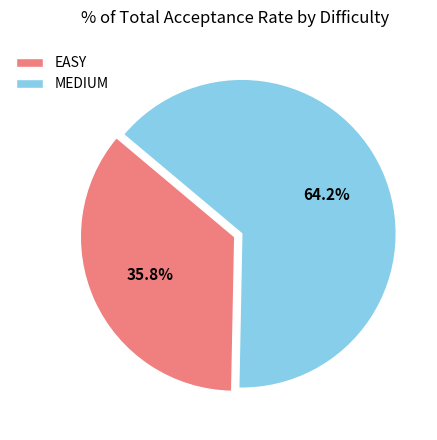

Rank the categories by value from highest to lowest.

MEDIUM, EASY